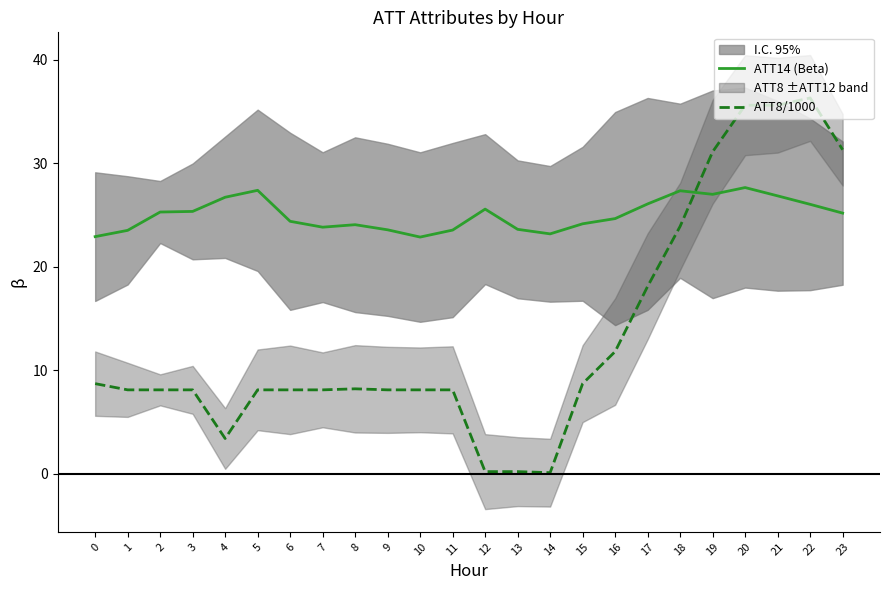

What is the total value across all series at 15?

32.8